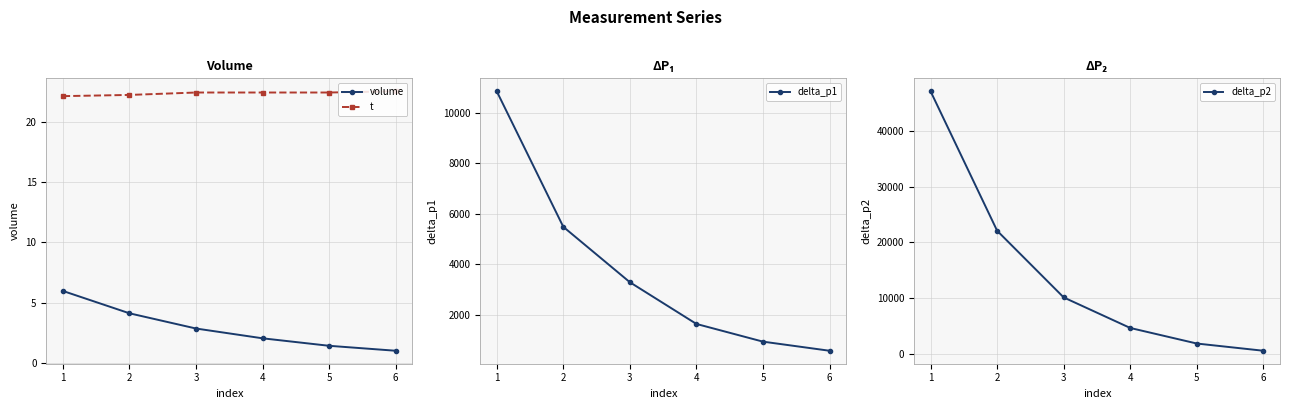

True or false: delta_p1 and t intersect in this chart.

False